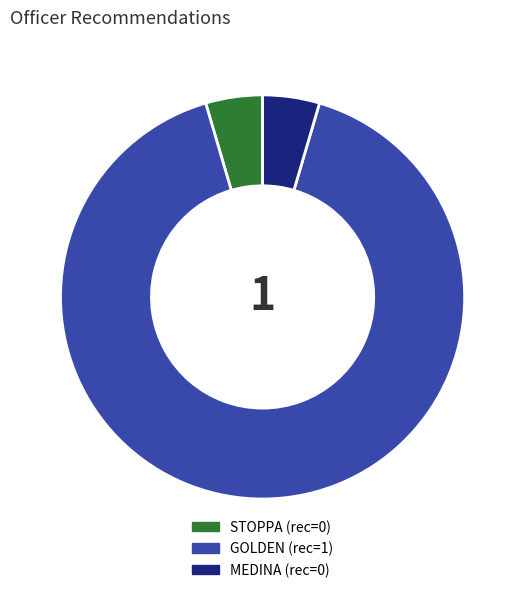

How many slices are in this pie chart?

3